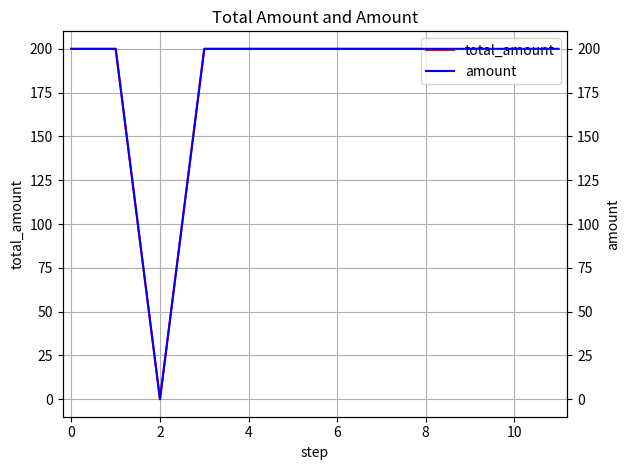

Which series has the largest total across all categories?

total_amount